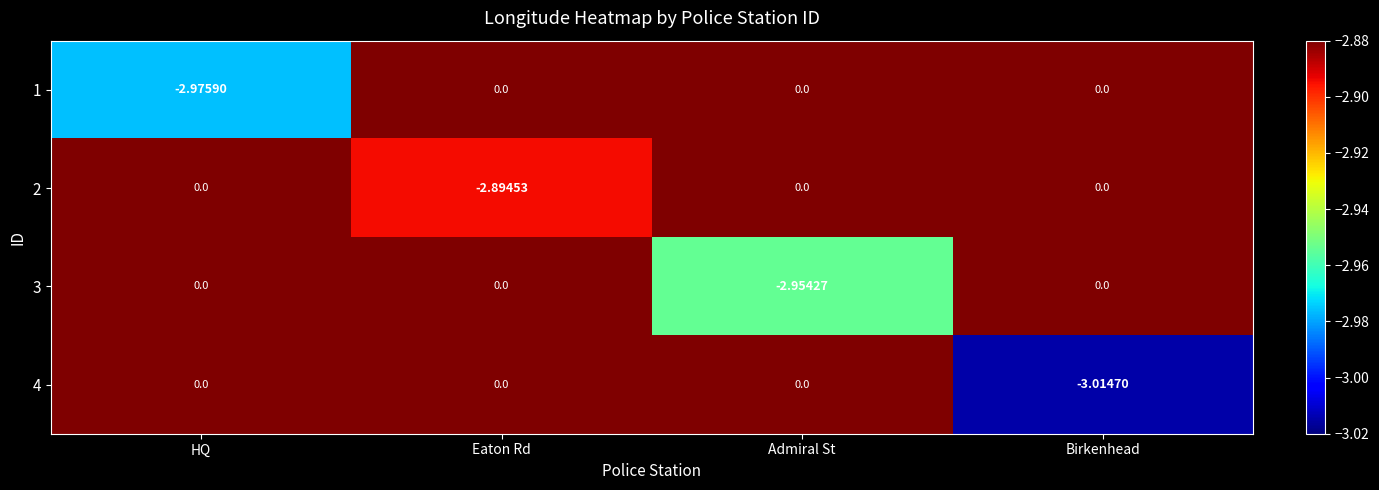

Is the value of 1 at Birkenhead greater than the value of 4 at Birkenhead?

Yes